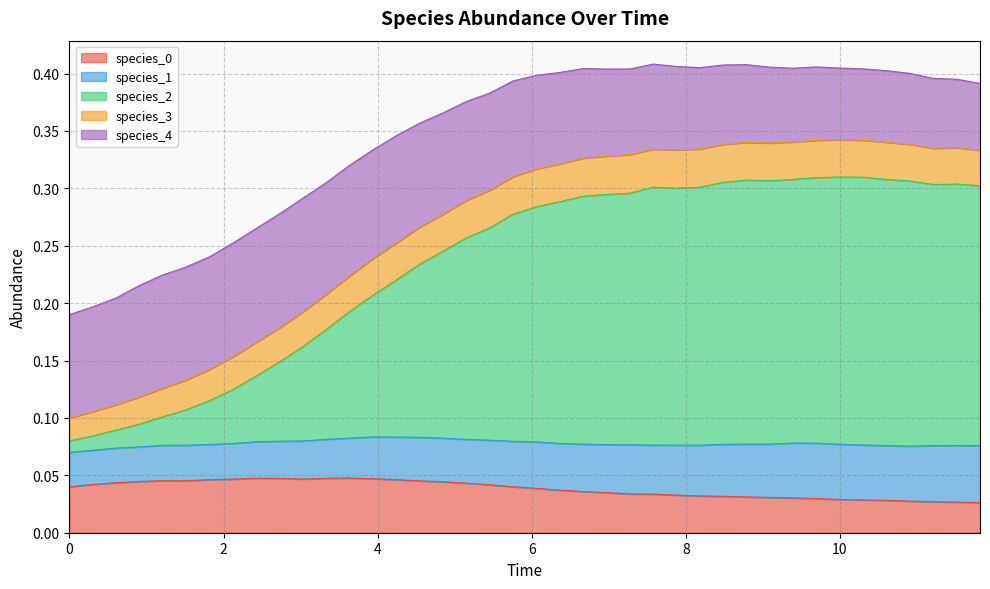

At which category does species_0 reach its first local valley?

5